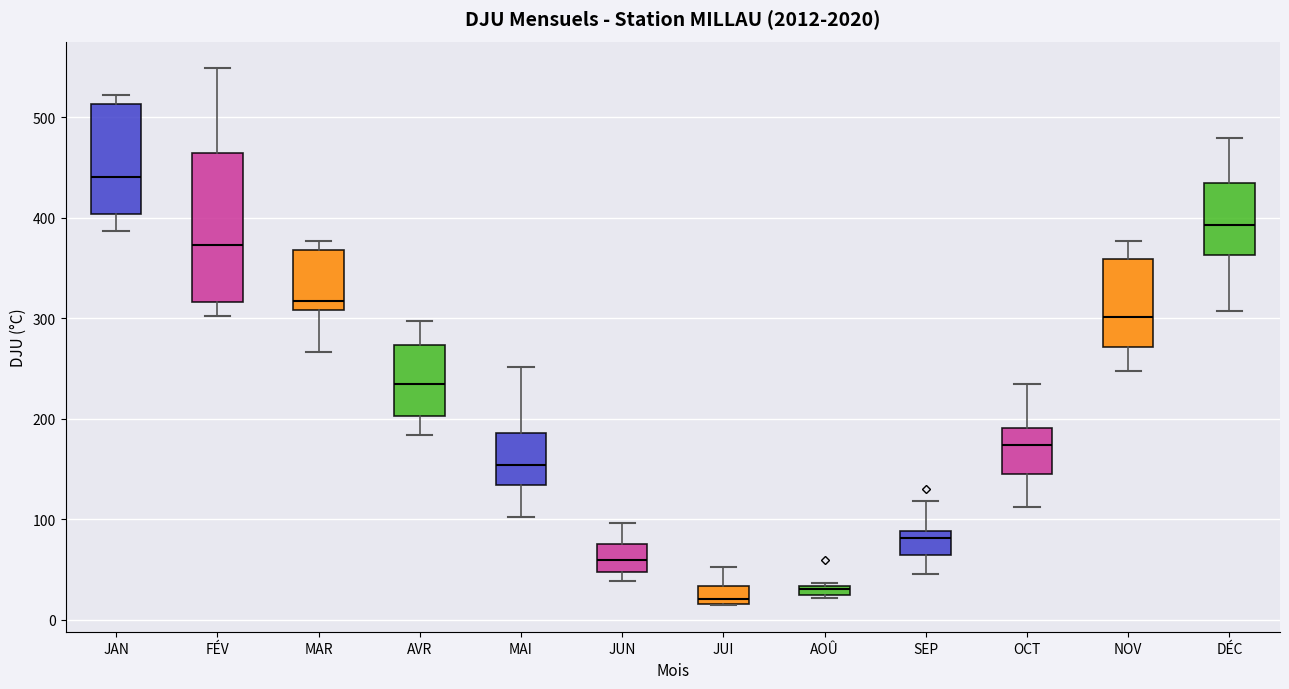

Where is the upper edge of the box for FÉV on the y-axis? The values are not printed on the chart, so give them approximately, as read against the axis.

460